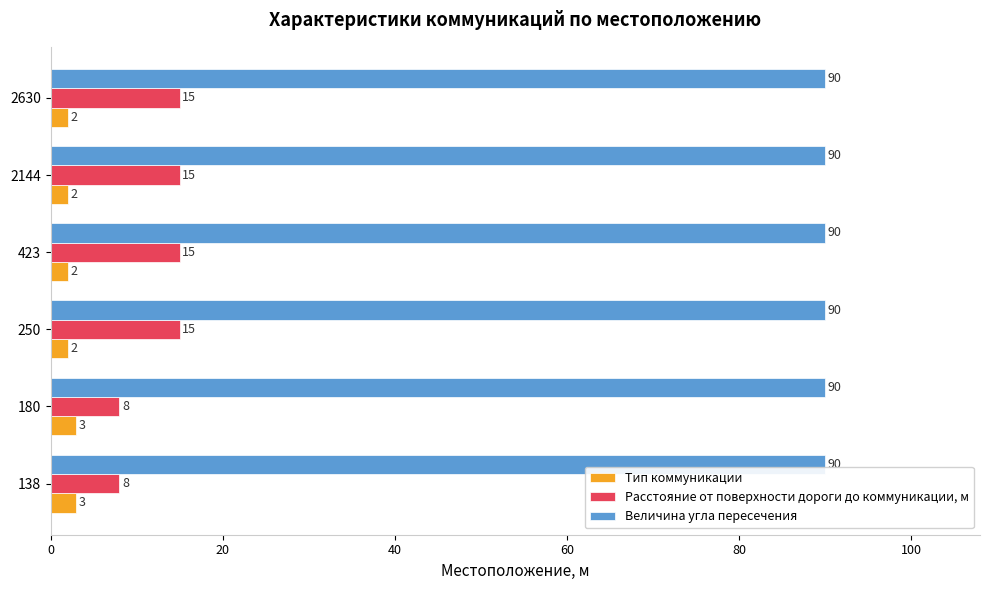

How many series are shown in this chart?

3